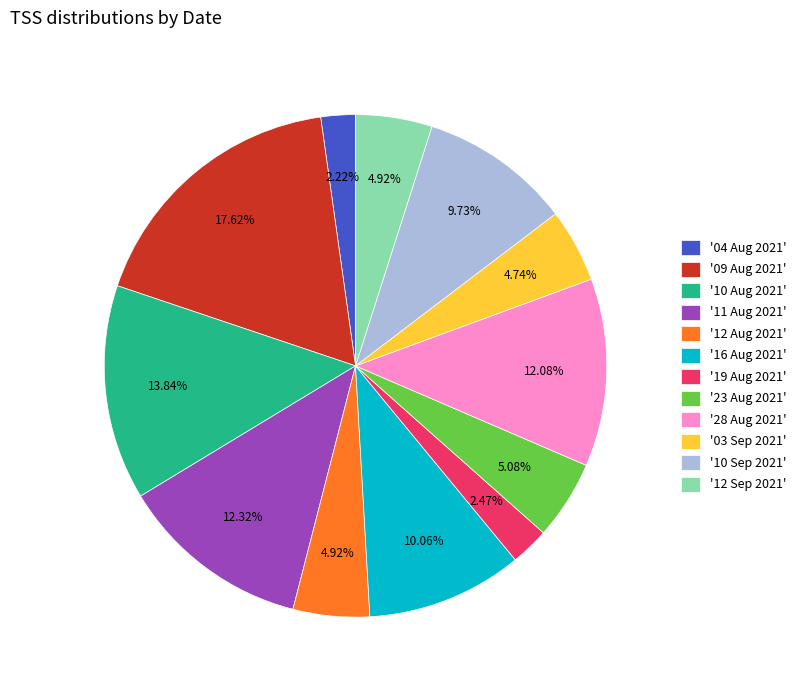

Approximately how many times larger is the value at '12 Aug 2021' compared to '28 Aug 2021'?

0.4